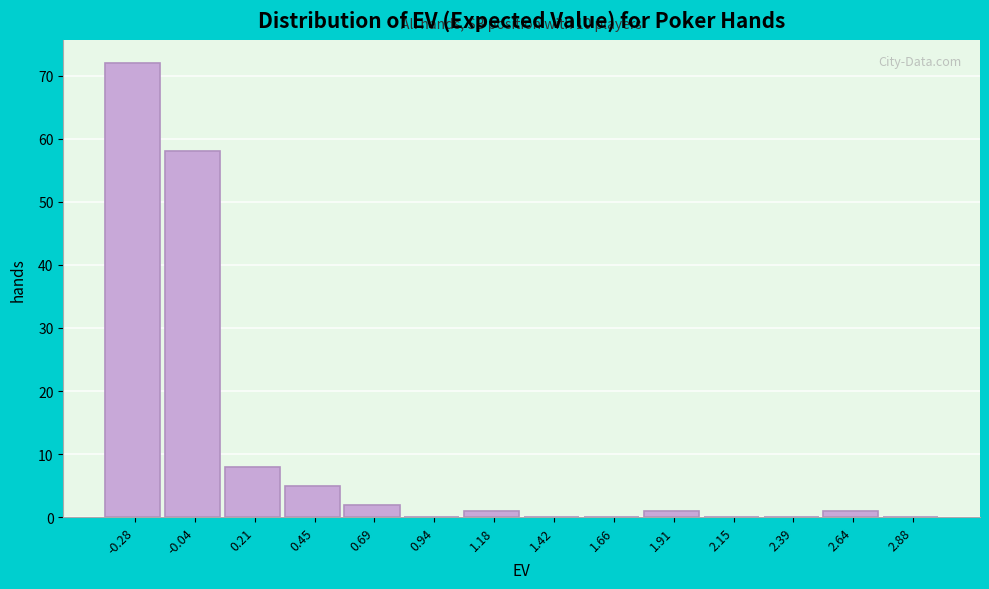

Which range on the x-axis has the tallest bar?

-0.40 to -0.15